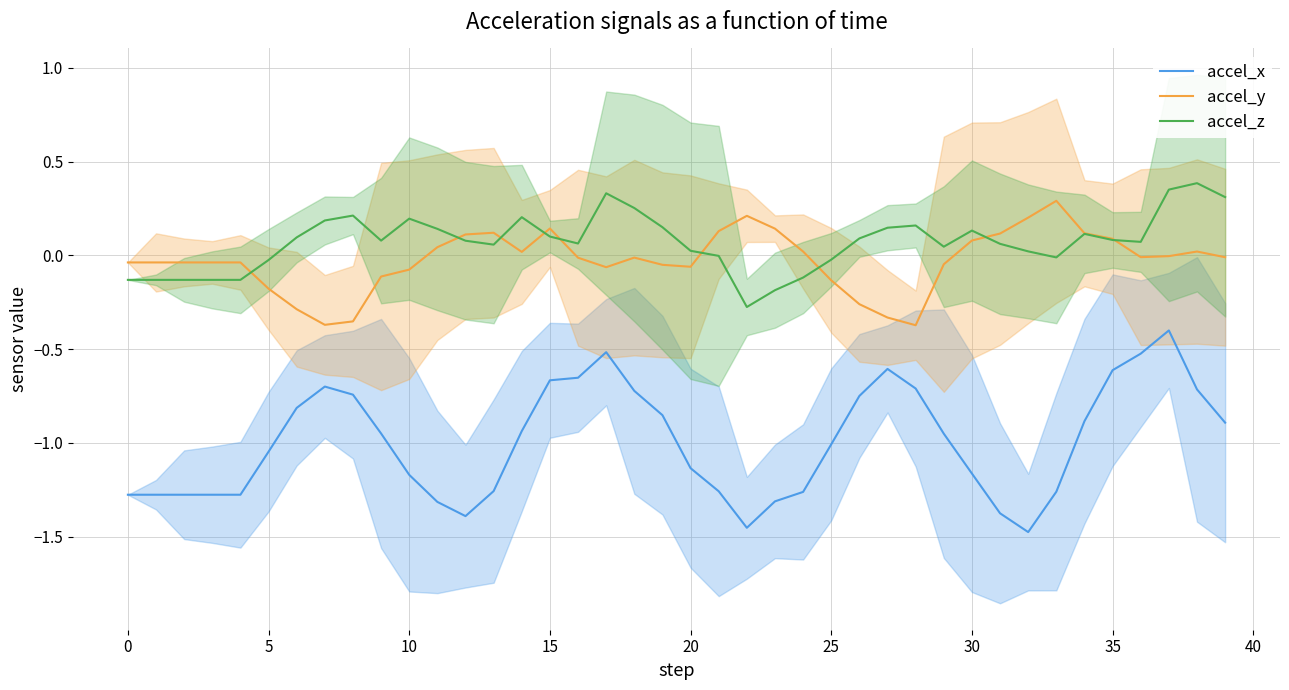

True or false: accel_x and accel_y cross at least once.

False